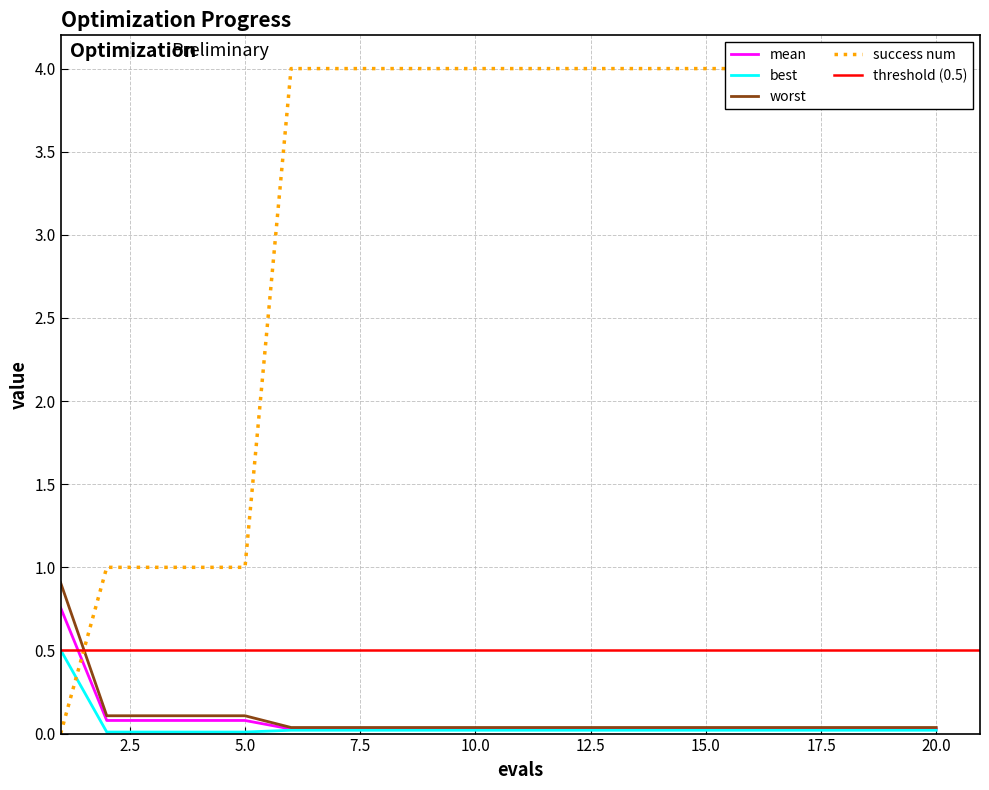

The value of mean at 1 is 1.2. True or false?

False